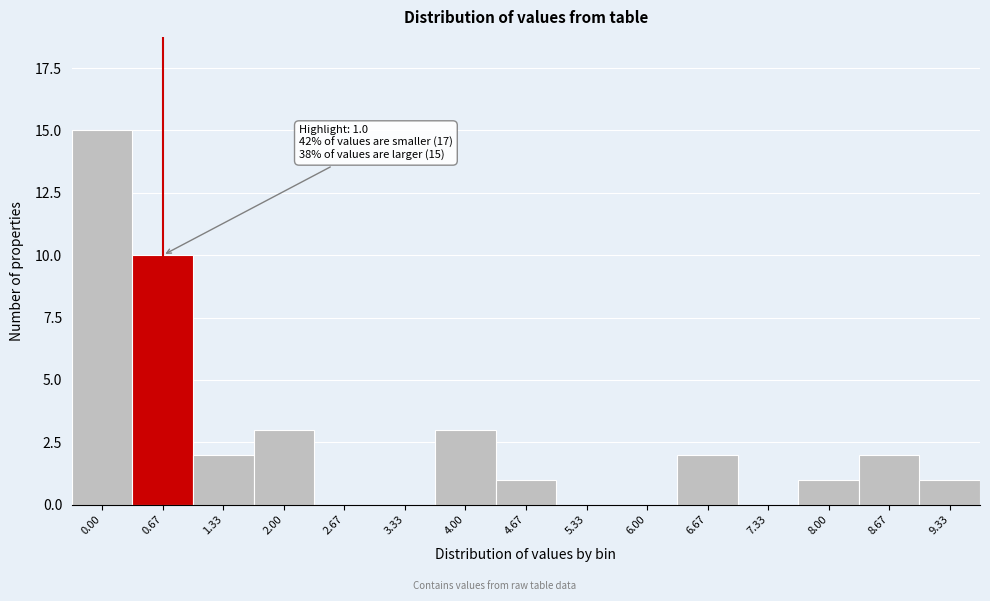

Reading right to left, what are all the values shown in this chart?

9.33=1	8.67=2	8.00=1	7.33=0	6.67=2	6.00=0	5.33=0	4.67=1	4.00=3	3.33=0	2.67=0	2.00=3	1.33=2	0.67=10	0.00=15